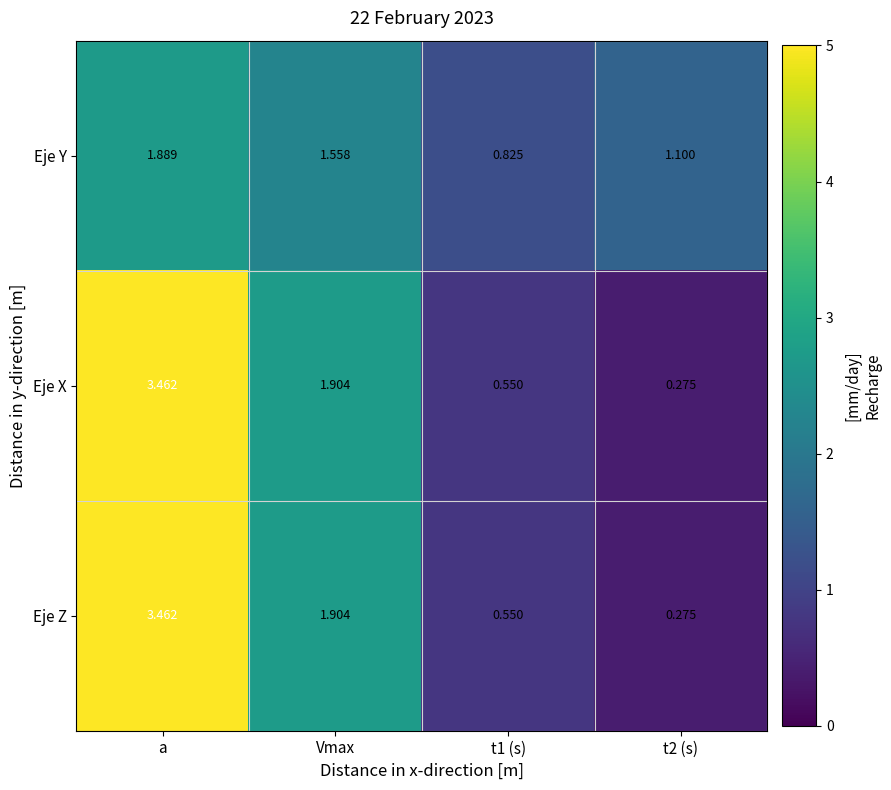

At which category is the sum across all series the highest?

a